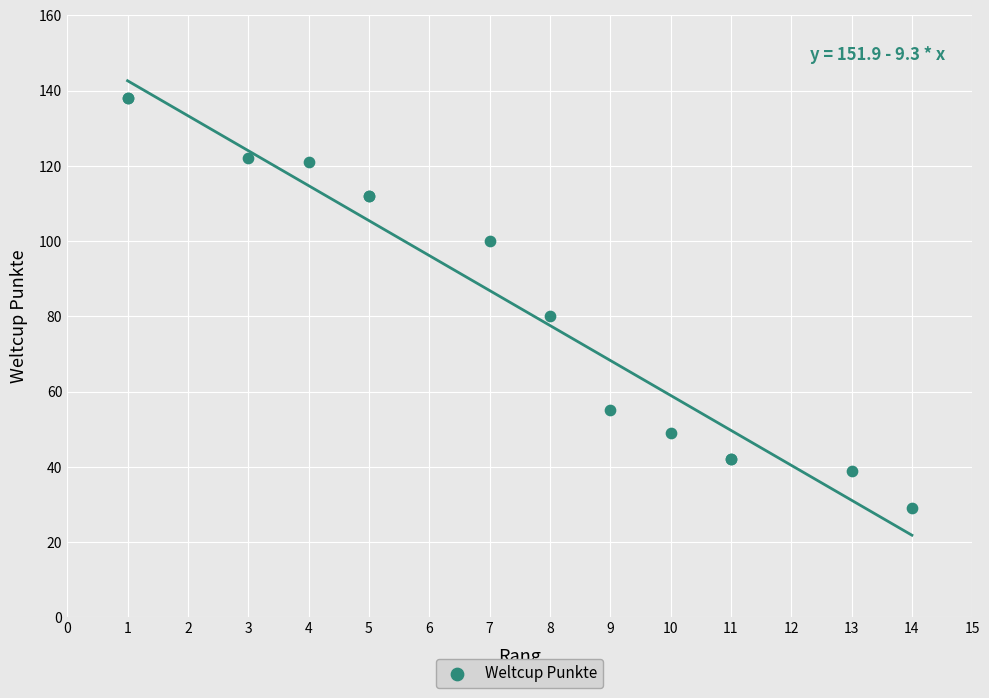

What Y value in the scatter plot is closest to 83?

80